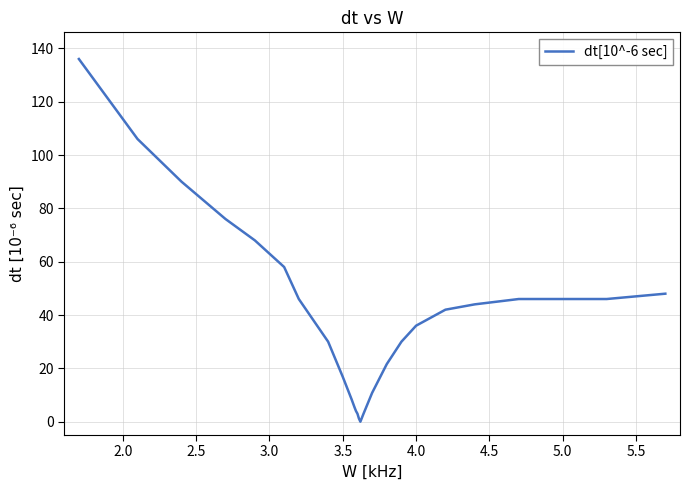

What is the difference between the maximum and minimum values?

136.0